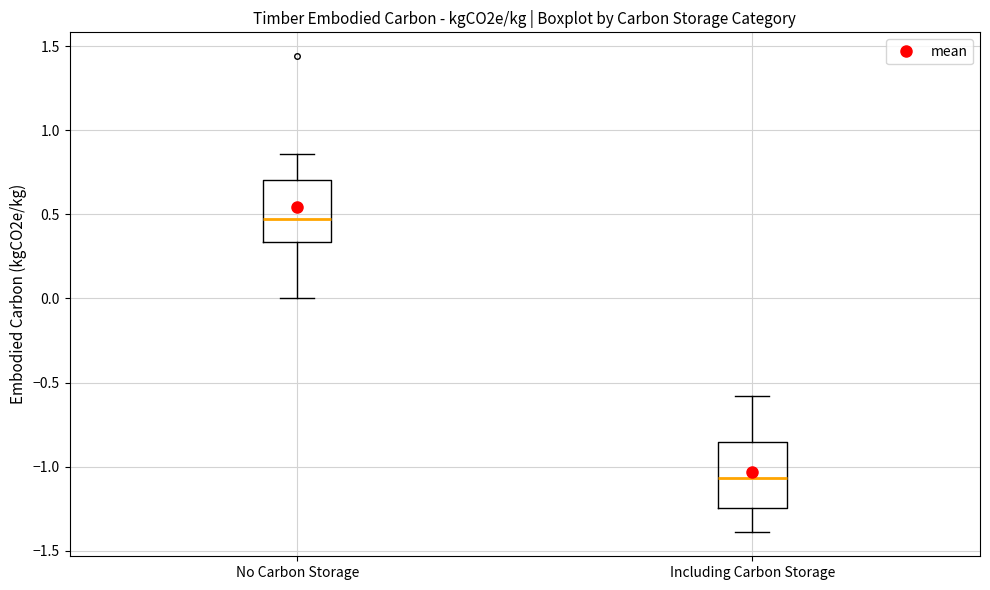

Reading left to right, read every box against the y-axis: the position of its median line, the range the box covers, and the ends of its whiskers. The values are not printed on the chart, so give them approximately, as read against the axis.

No Carbon Storage: median 0.45, box 0.35 to 0.70, whiskers 0.00 to 0.85
Including Carbon Storage: median -1.05, box -1.25 to -0.85, whiskers -1.40 to -0.60